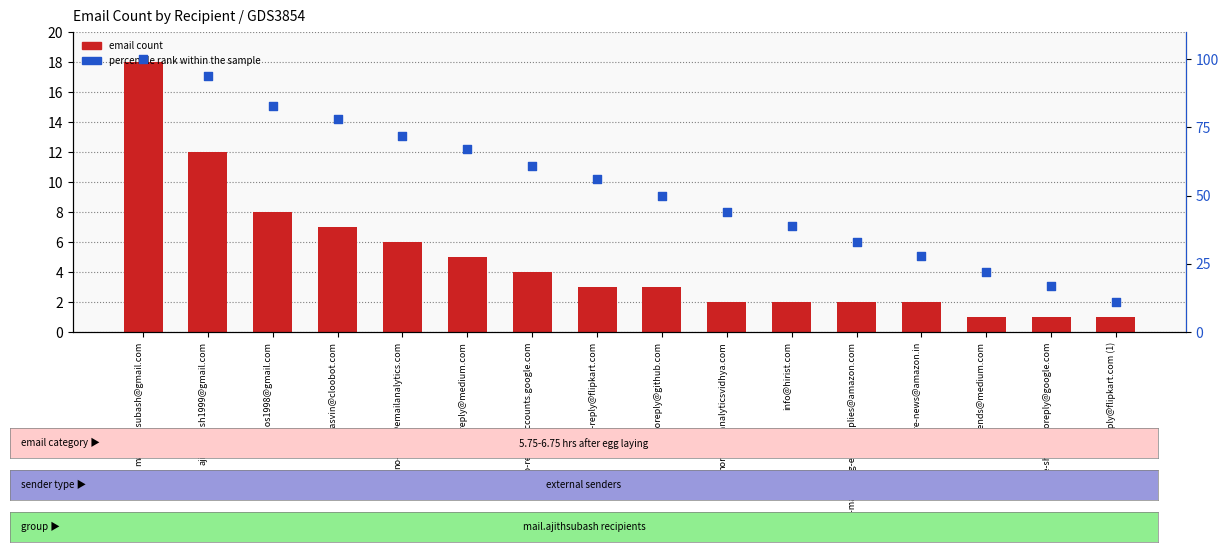

Which series contains the lowest Y value?

email count